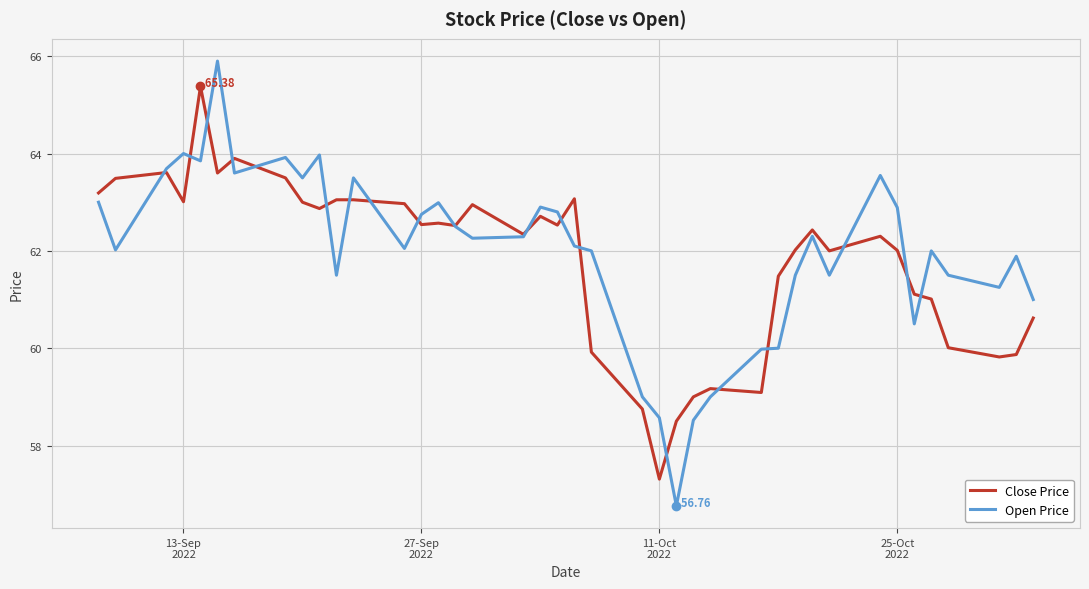

Rank the series by their maximum value, from highest to lowest.

Open Price, Close Price